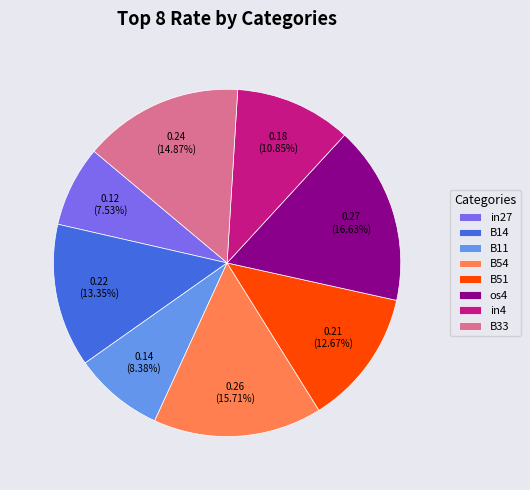

Count the number of slices in the pie.

8